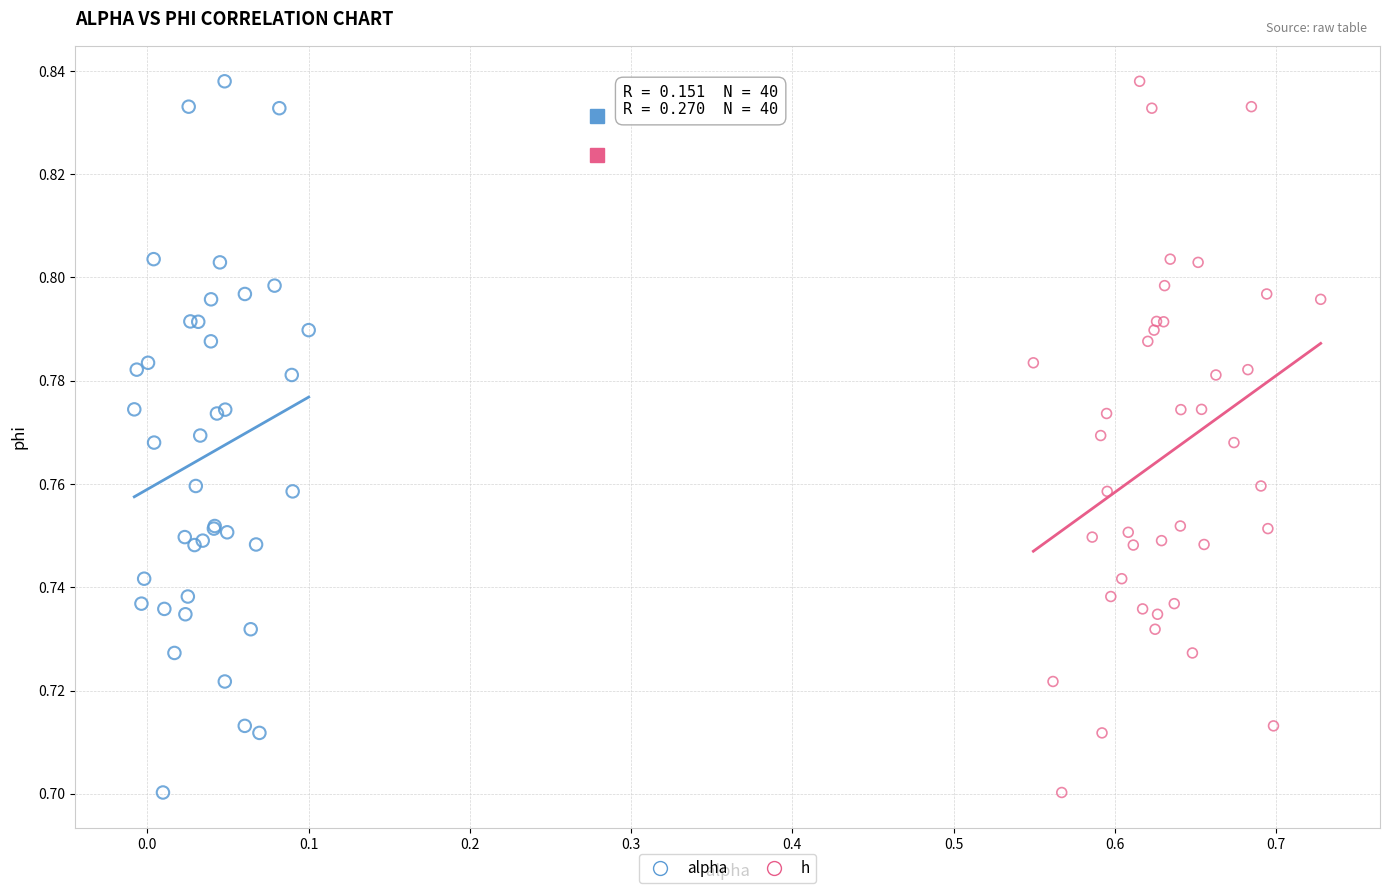

What are all the series names shown in the legend?

alpha, h